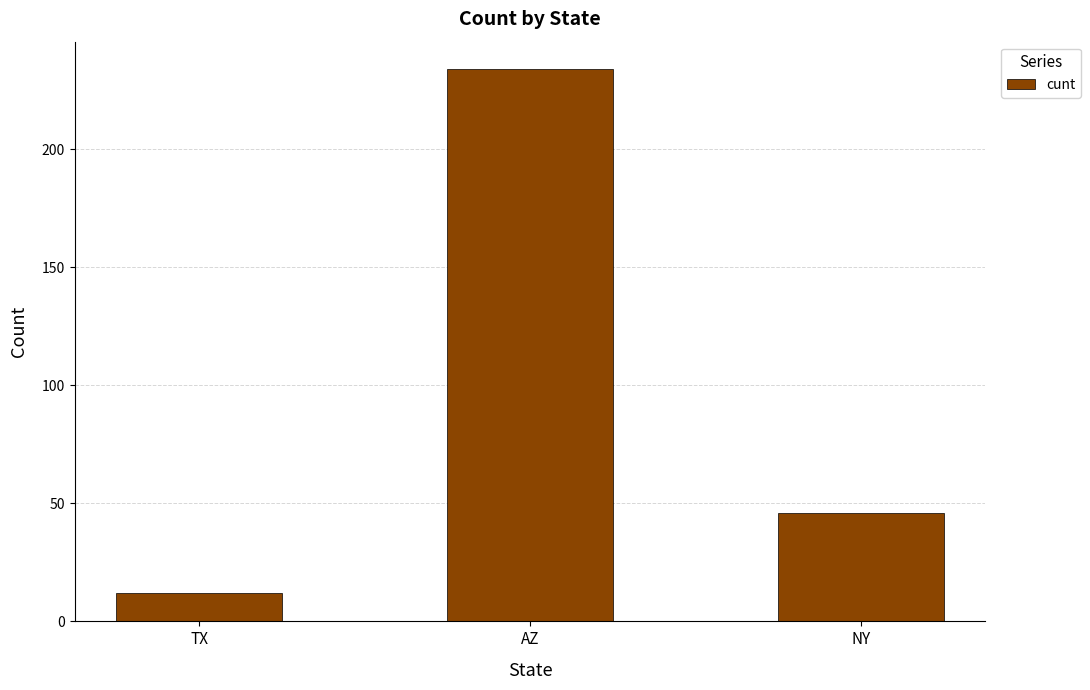

Count the number of categories in the chart.

3